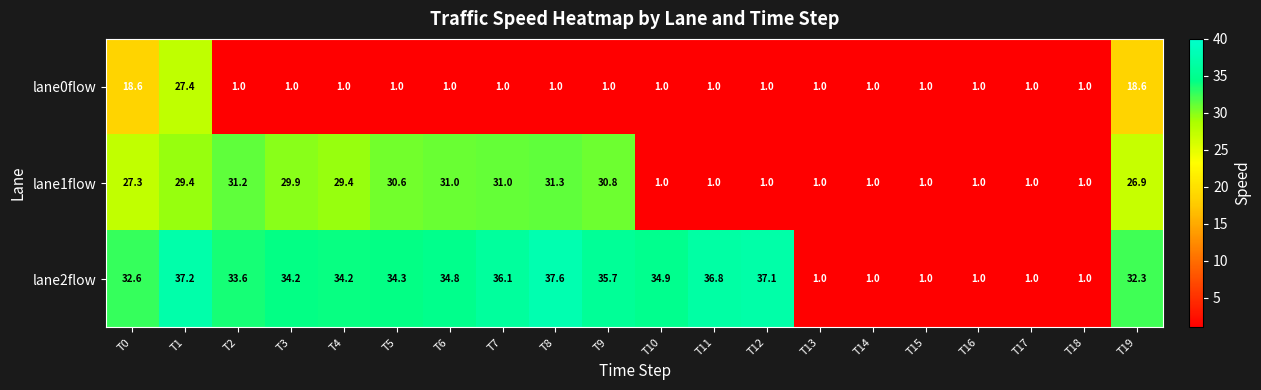

Count the number of categories in the chart.

20